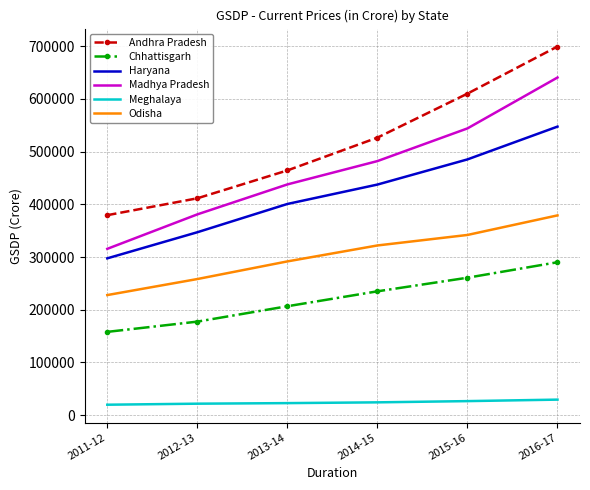

Is the value of Haryana at 2016-17 greater than the value of Meghalaya at 2015-16?

Yes